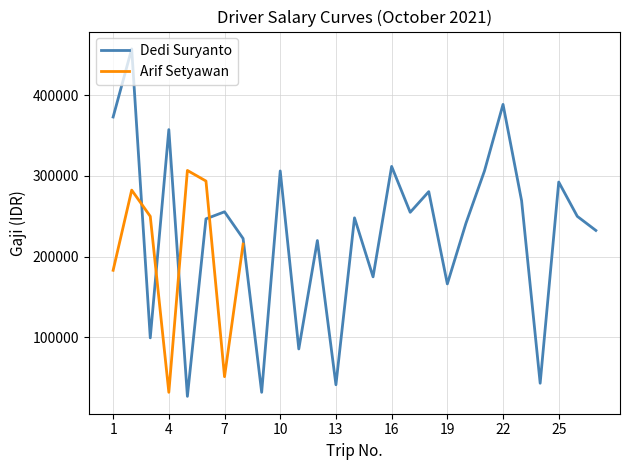

Which category has the lowest value across all series?

5